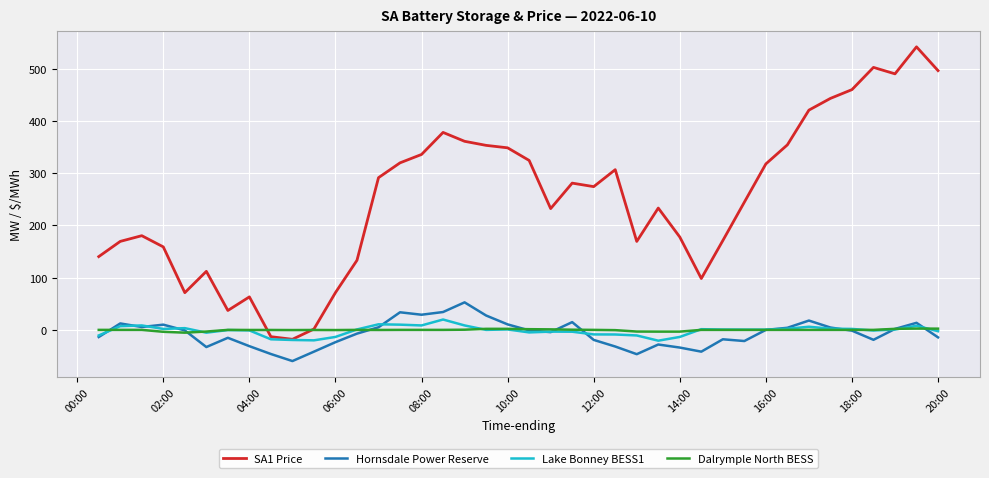

What is the greatest value displayed?

541.6